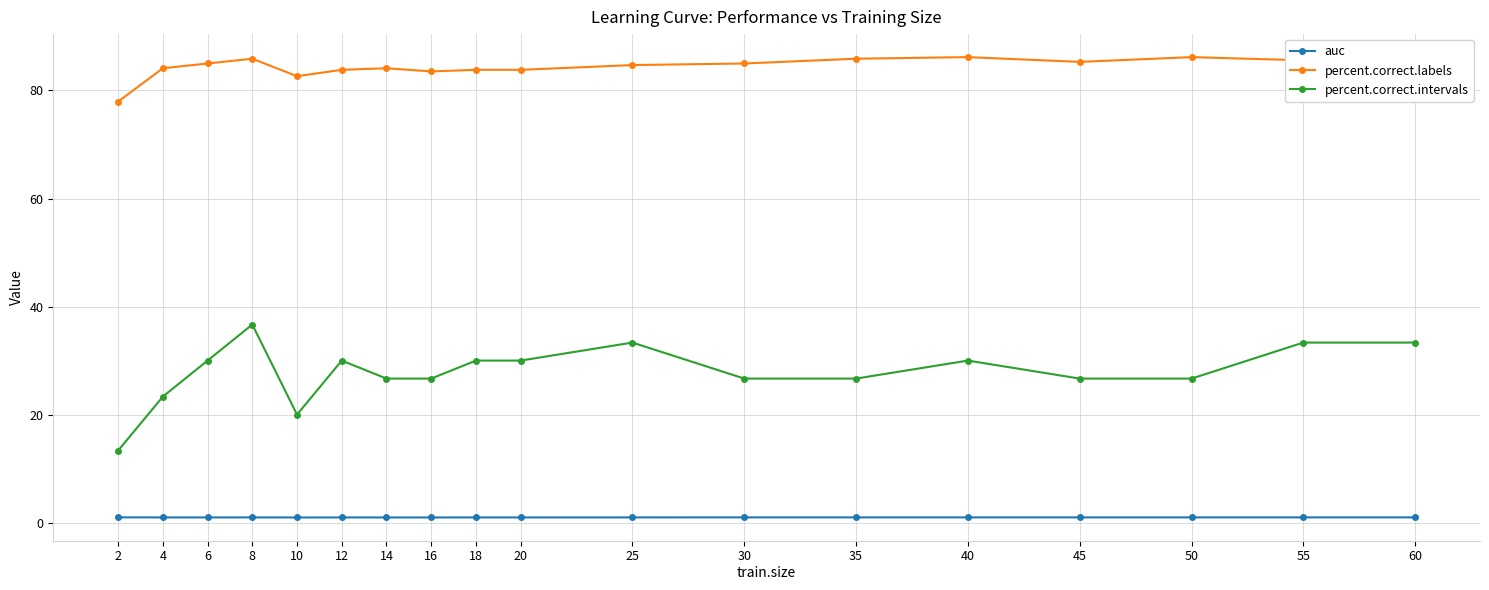

Which series has the largest range (max minus min)?

percent.correct.intervals